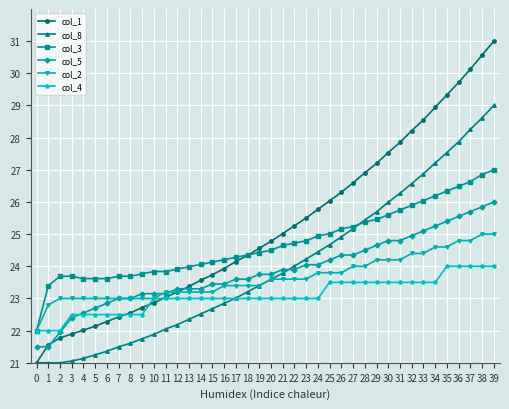

How many lines are shown in the chart?

6